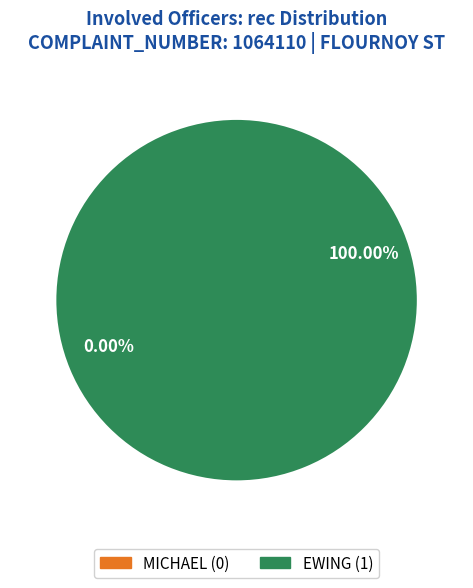

Between EWING and MICHAEL, which is larger?

EWING